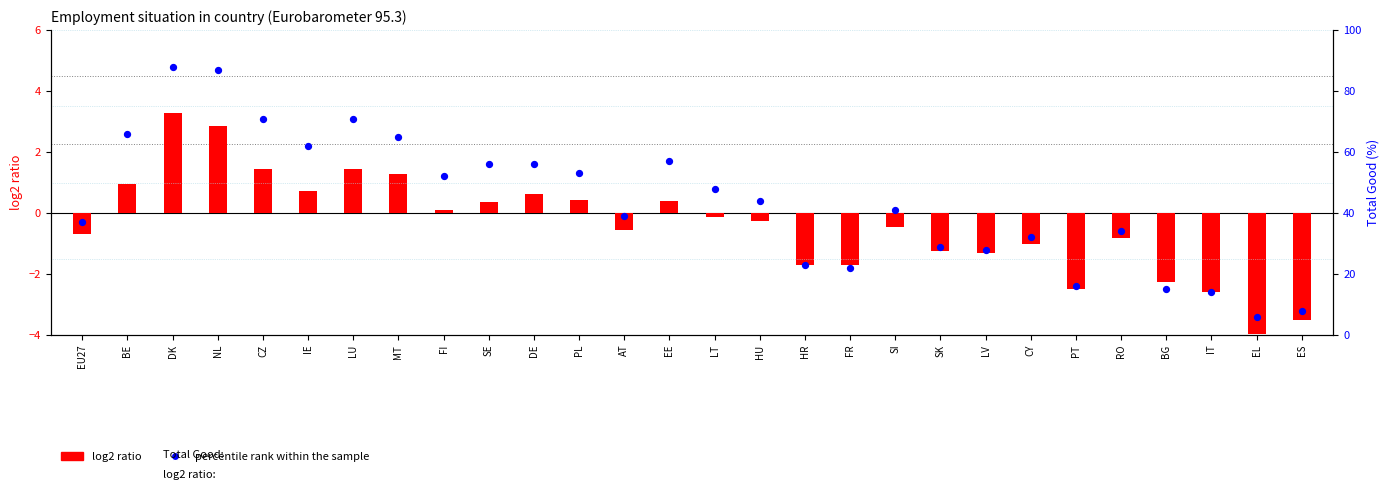

At how many categories does at least one series exceed 3?

28